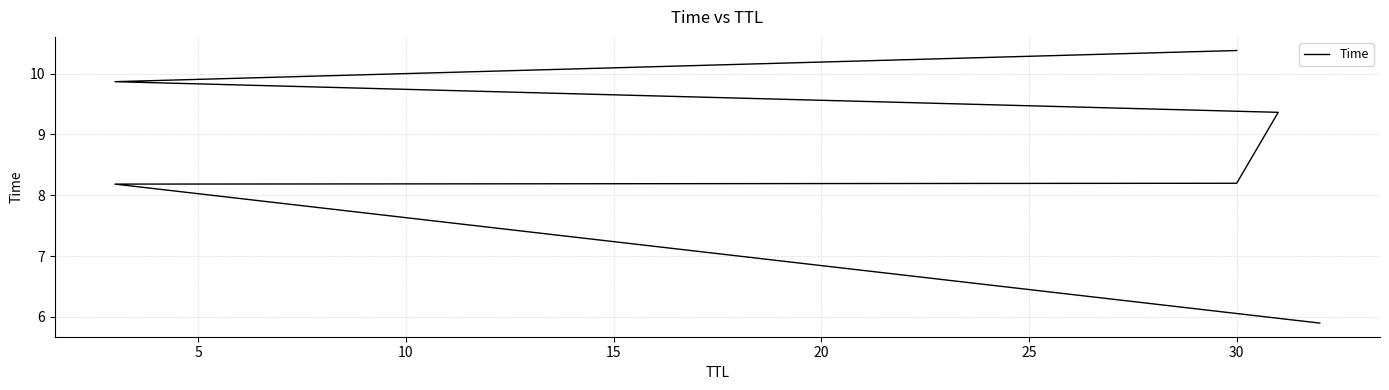

Which has a higher value, 20 or 15?

20